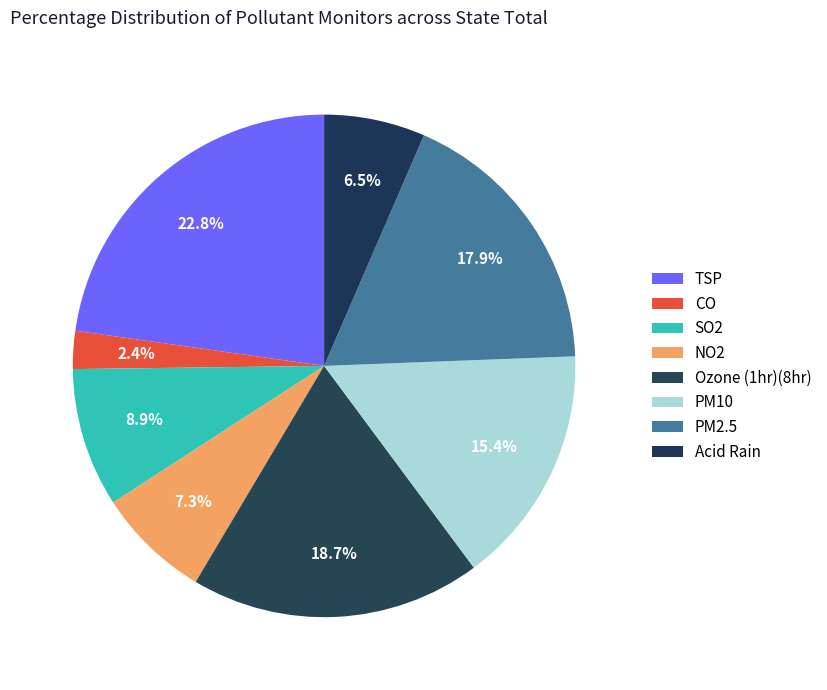

How many slices are in this pie chart?

8